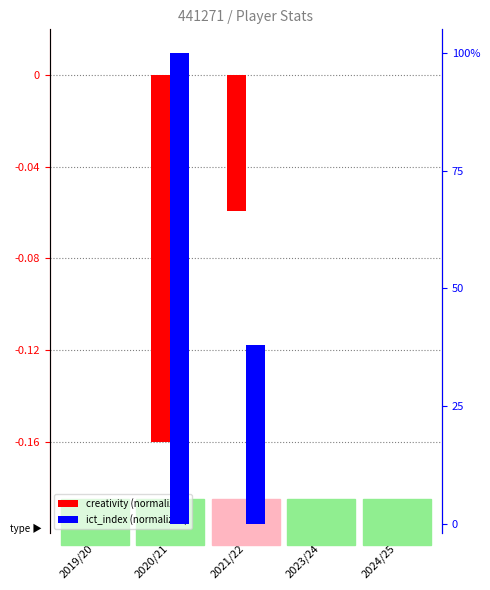

Rank the series by their maximum value, from lowest to highest.

creativity (normalized), ict_index (normalized)